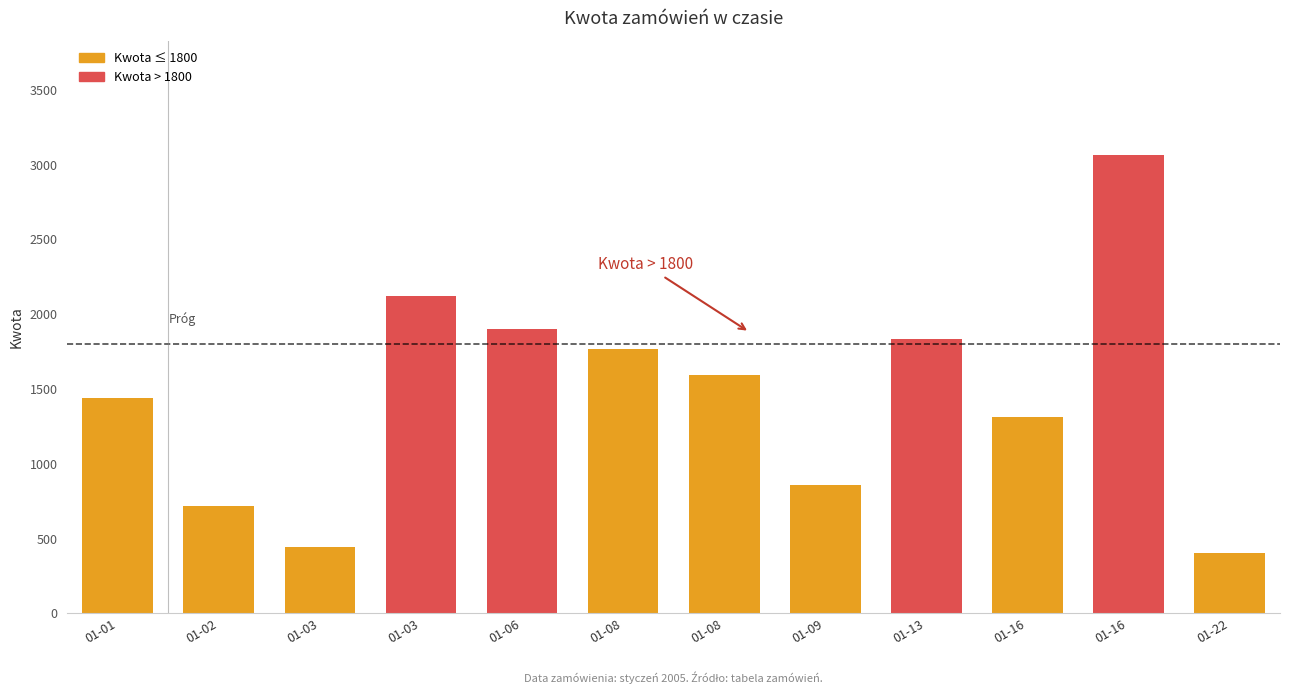

The chart shows a value of 1765.6 at 01-08. True or false?

True